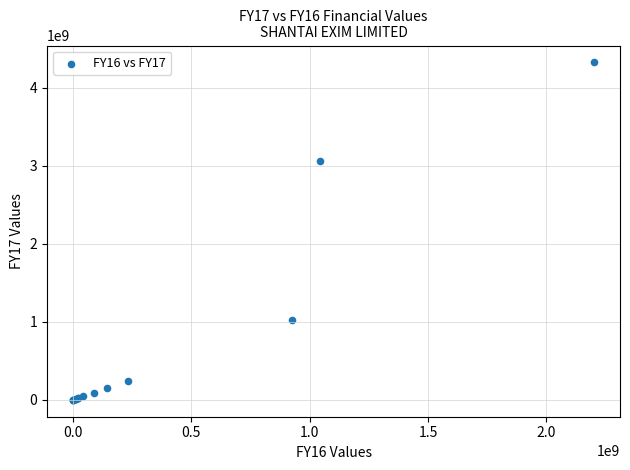

What Y value in the scatter plot is closest to 2160742139?

3063891928